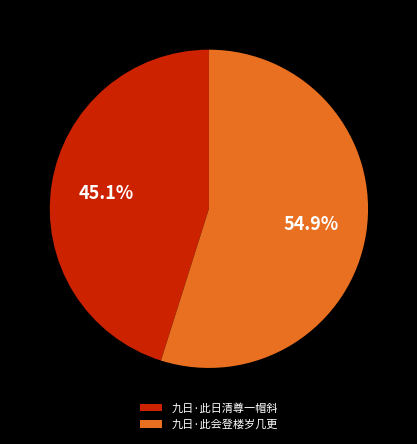

How many slices are in this pie chart?

2